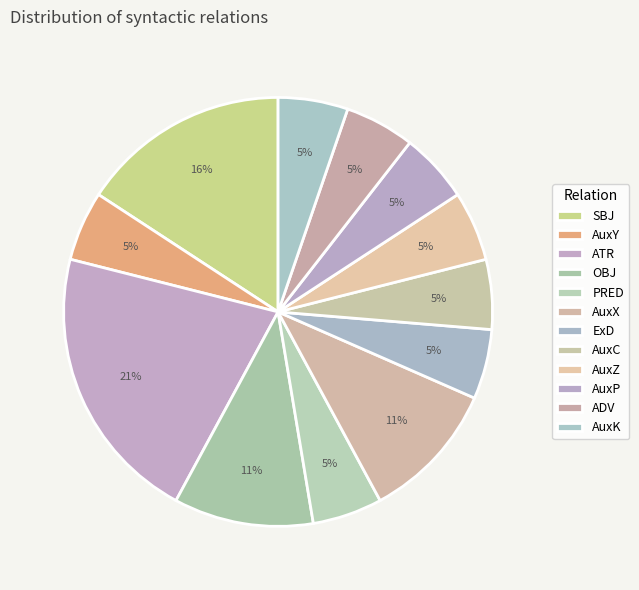

Is it true that AuxZ is 1% of the pie?

False